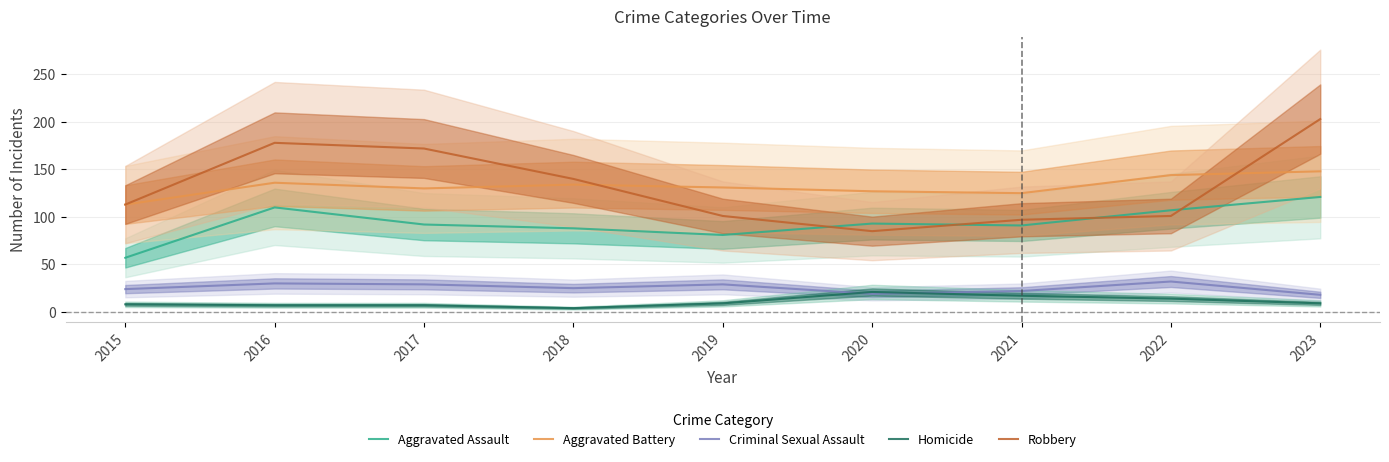

True or false: Criminal Sexual Assault and Aggravated Assault cross at least once.

False